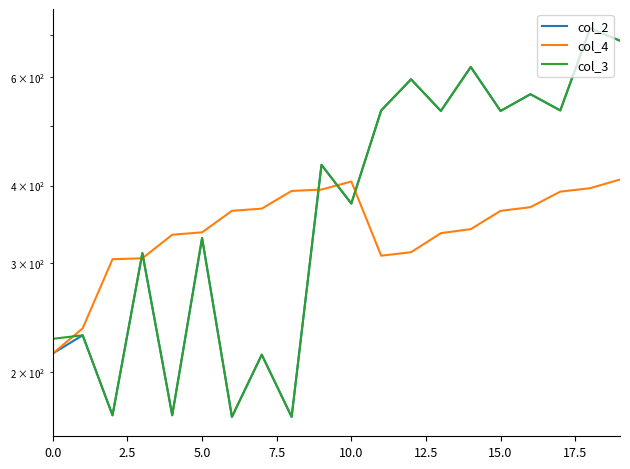

Is it true that col_2 equals 594 at 12?

True